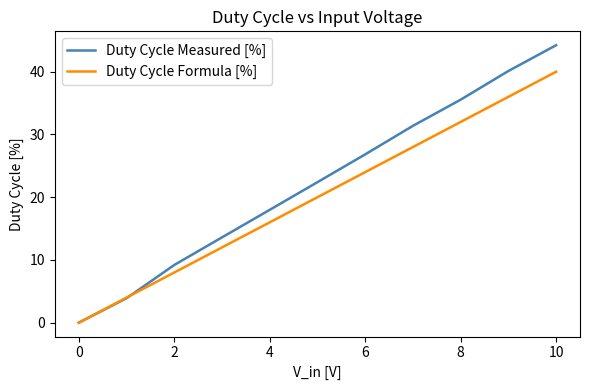

How many values in the Duty Cycle Measured [%] series exceed 22?

6